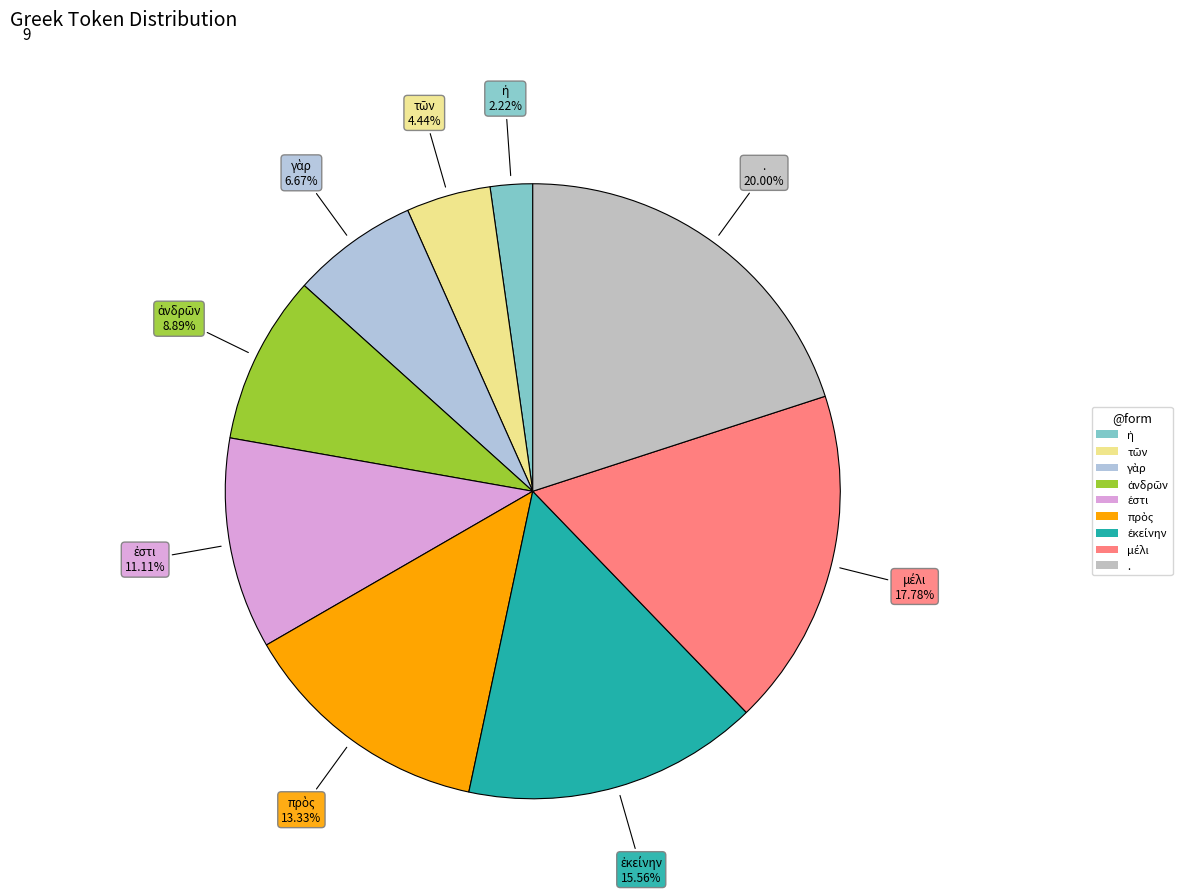

Which category has the biggest portion of the pie?

.